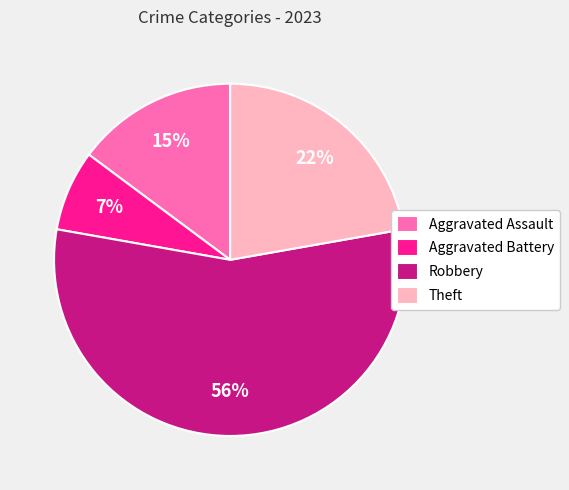

Which has a higher value, Aggravated Assault or Theft?

Theft